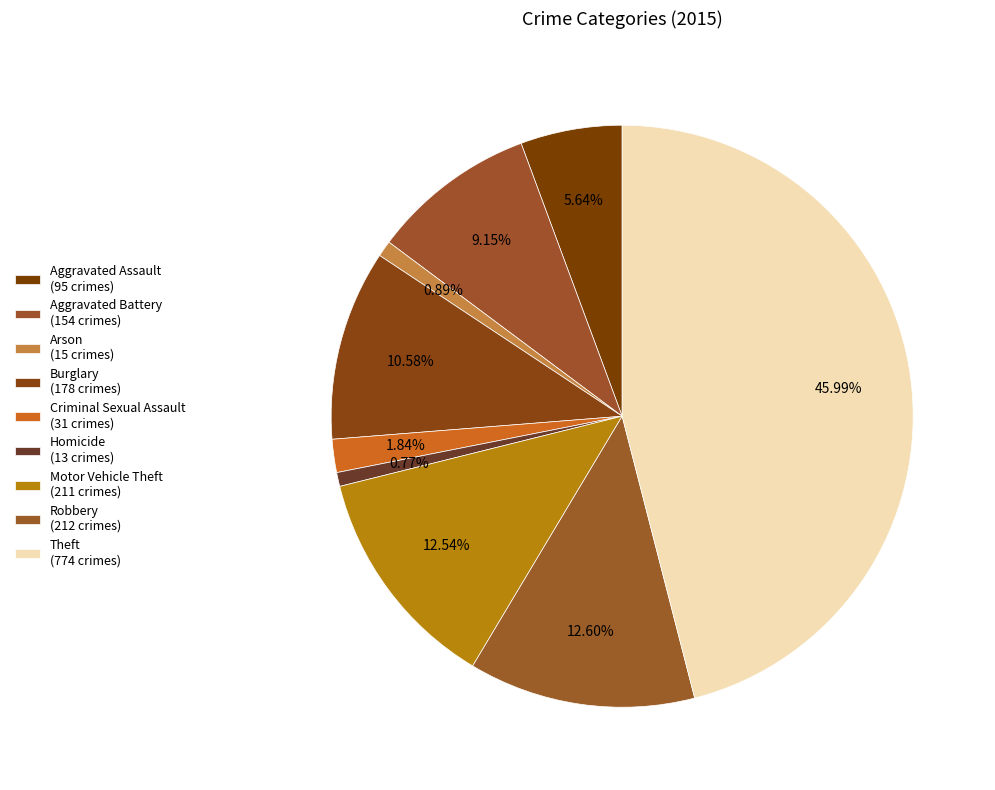

To the nearest percent, what portion does Aggravated Battery represent?

9%